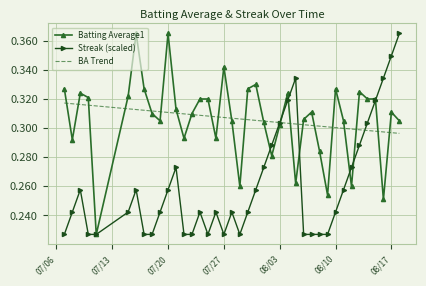

What is the average value of the Batting Average1 series?

0.3